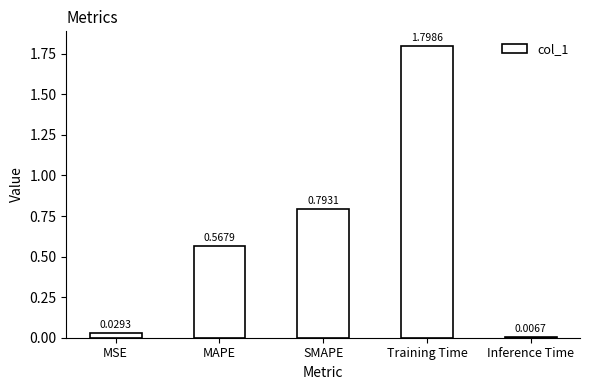

What position from the left is MAPE?

2